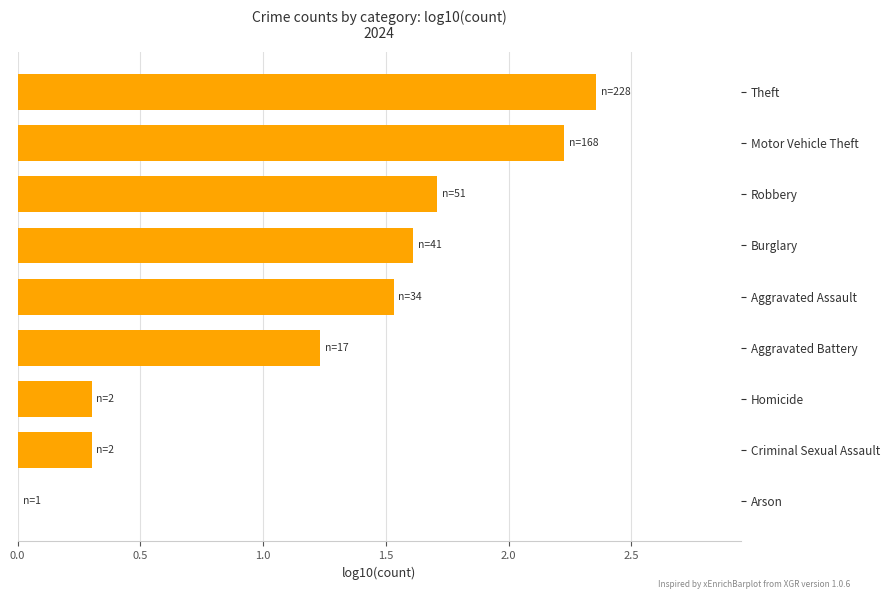

At which label is the value closest to 1?

Aggravated Battery